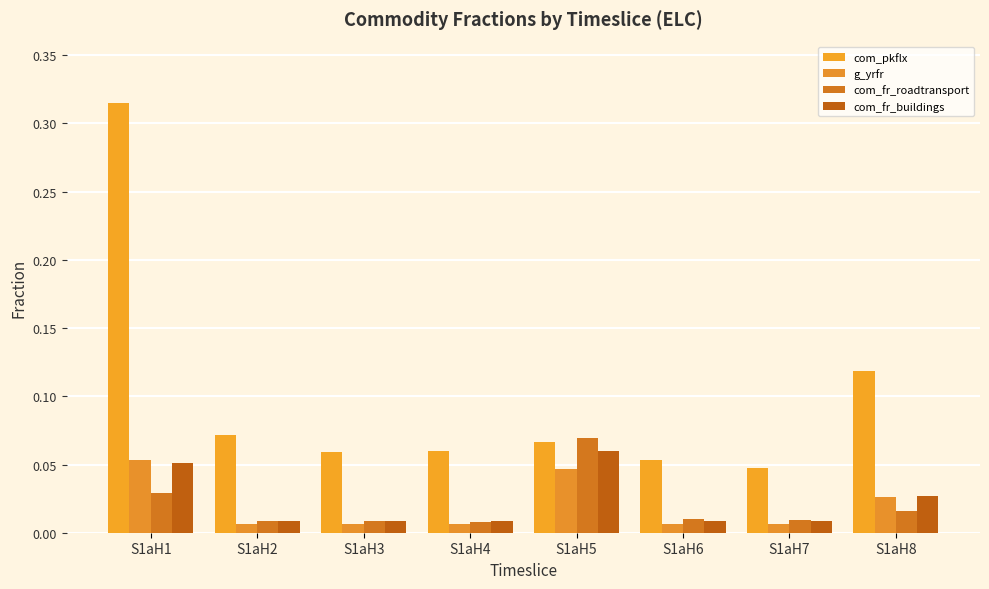

Which series changed the most between S1aH4 and S1aH8?

com_pkflx